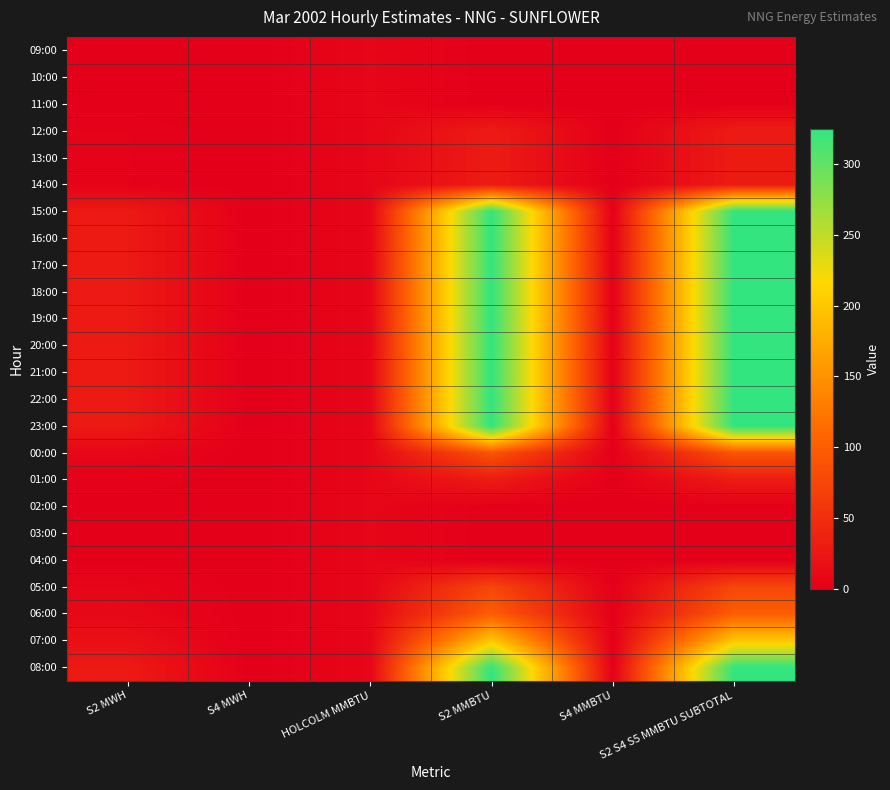

Reading left to right, extract all data points from this chart.

09:00: S2 MWH=0.0	S4 MWH=0.0	HOLCOLM MMBTU=6.8	S2 MMBTU=0.0	S4 MMBTU=0.0	S2 S4 S5 MMBTU SUBTOTAL=0.0
10:00: S2 MWH=0.0	S4 MWH=0.0	HOLCOLM MMBTU=6.8	S2 MMBTU=0.0	S4 MMBTU=0.0	S2 S4 S5 MMBTU SUBTOTAL=0.0
11:00: S2 MWH=0.0	S4 MWH=0.0	HOLCOLM MMBTU=6.8	S2 MMBTU=0.0	S4 MMBTU=0.0	S2 S4 S5 MMBTU SUBTOTAL=0.0
12:00: S2 MWH=2.6	S4 MWH=0.0	HOLCOLM MMBTU=6.8	S2 MMBTU=30.0	S4 MMBTU=0.0	S2 S4 S5 MMBTU SUBTOTAL=30.0
13:00: S2 MWH=2.6	S4 MWH=0.0	HOLCOLM MMBTU=6.8	S2 MMBTU=30.0	S4 MMBTU=0.0	S2 S4 S5 MMBTU SUBTOTAL=30.0
14:00: S2 MWH=2.6	S4 MWH=0.0	HOLCOLM MMBTU=6.8	S2 MMBTU=30.0	S4 MMBTU=0.0	S2 S4 S5 MMBTU SUBTOTAL=30.0
15:00: S2 MWH=28.3	S4 MWH=0.0	HOLCOLM MMBTU=6.8	S2 MMBTU=325.0	S4 MMBTU=0.0	S2 S4 S5 MMBTU SUBTOTAL=325.0
16:00: S2 MWH=28.3	S4 MWH=0.0	HOLCOLM MMBTU=6.8	S2 MMBTU=325.0	S4 MMBTU=0.0	S2 S4 S5 MMBTU SUBTOTAL=325.0
17:00: S2 MWH=28.3	S4 MWH=0.0	HOLCOLM MMBTU=6.8	S2 MMBTU=325.0	S4 MMBTU=0.0	S2 S4 S5 MMBTU SUBTOTAL=325.0
18:00: S2 MWH=28.3	S4 MWH=0.0	HOLCOLM MMBTU=6.8	S2 MMBTU=325.0	S4 MMBTU=0.0	S2 S4 S5 MMBTU SUBTOTAL=325.0
19:00: S2 MWH=28.3	S4 MWH=0.0	HOLCOLM MMBTU=6.8	S2 MMBTU=325.0	S4 MMBTU=0.0	S2 S4 S5 MMBTU SUBTOTAL=325.0
20:00: S2 MWH=28.3	S4 MWH=0.0	HOLCOLM MMBTU=6.8	S2 MMBTU=325.0	S4 MMBTU=0.0	S2 S4 S5 MMBTU SUBTOTAL=325.0
21:00: S2 MWH=28.3	S4 MWH=0.0	HOLCOLM MMBTU=6.8	S2 MMBTU=325.0	S4 MMBTU=0.0	S2 S4 S5 MMBTU SUBTOTAL=325.0
22:00: S2 MWH=28.3	S4 MWH=0.0	HOLCOLM MMBTU=6.8	S2 MMBTU=325.0	S4 MMBTU=0.0	S2 S4 S5 MMBTU SUBTOTAL=325.0
23:00: S2 MWH=28.3	S4 MWH=0.0	HOLCOLM MMBTU=6.8	S2 MMBTU=325.0	S4 MMBTU=0.0	S2 S4 S5 MMBTU SUBTOTAL=325.0
00:00: S2 MWH=7.8	S4 MWH=0.0	HOLCOLM MMBTU=6.8	S2 MMBTU=90.0	S4 MMBTU=0.0	S2 S4 S5 MMBTU SUBTOTAL=90.0
01:00: S2 MWH=2.6	S4 MWH=0.0	HOLCOLM MMBTU=6.8	S2 MMBTU=30.0	S4 MMBTU=0.0	S2 S4 S5 MMBTU SUBTOTAL=30.0
02:00: S2 MWH=0.0	S4 MWH=0.0	HOLCOLM MMBTU=6.8	S2 MMBTU=0.0	S4 MMBTU=0.0	S2 S4 S5 MMBTU SUBTOTAL=0.0
03:00: S2 MWH=0.0	S4 MWH=0.0	HOLCOLM MMBTU=6.8	S2 MMBTU=0.0	S4 MMBTU=0.0	S2 S4 S5 MMBTU SUBTOTAL=0.0
04:00: S2 MWH=0.0	S4 MWH=0.0	HOLCOLM MMBTU=6.8	S2 MMBTU=0.0	S4 MMBTU=0.0	S2 S4 S5 MMBTU SUBTOTAL=0.0
05:00: S2 MWH=6.5	S4 MWH=0.0	HOLCOLM MMBTU=6.8	S2 MMBTU=75.0	S4 MMBTU=0.0	S2 S4 S5 MMBTU SUBTOTAL=75.0
06:00: S2 MWH=8.7	S4 MWH=0.0	HOLCOLM MMBTU=6.8	S2 MMBTU=100.0	S4 MMBTU=0.0	S2 S4 S5 MMBTU SUBTOTAL=100.0
07:00: S2 MWH=17.4	S4 MWH=0.0	HOLCOLM MMBTU=6.8	S2 MMBTU=200.0	S4 MMBTU=0.0	S2 S4 S5 MMBTU SUBTOTAL=200.0
08:00: S2 MWH=28.3	S4 MWH=0.0	HOLCOLM MMBTU=6.8	S2 MMBTU=325.0	S4 MMBTU=0.0	S2 S4 S5 MMBTU SUBTOTAL=325.0